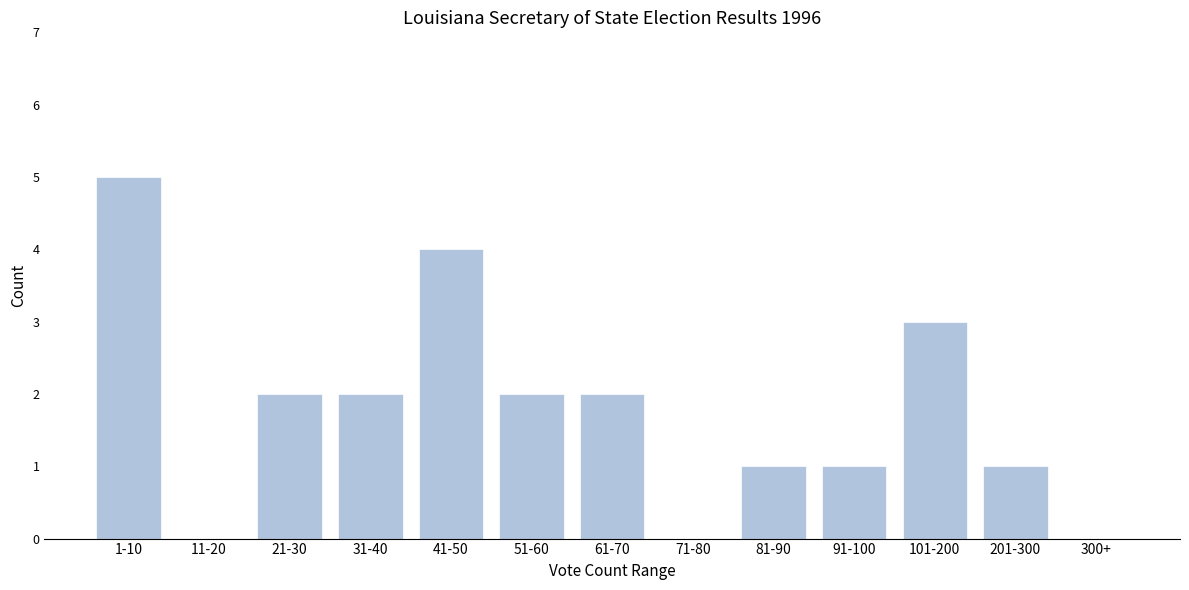

Reading left to right, what are all the values shown in this chart?

1-10=5	11-20=0	21-30=2	31-40=2	41-50=4	51-60=2	61-70=2	71-80=0	81-90=1	91-100=1	101-200=3	201-300=1	300+=0